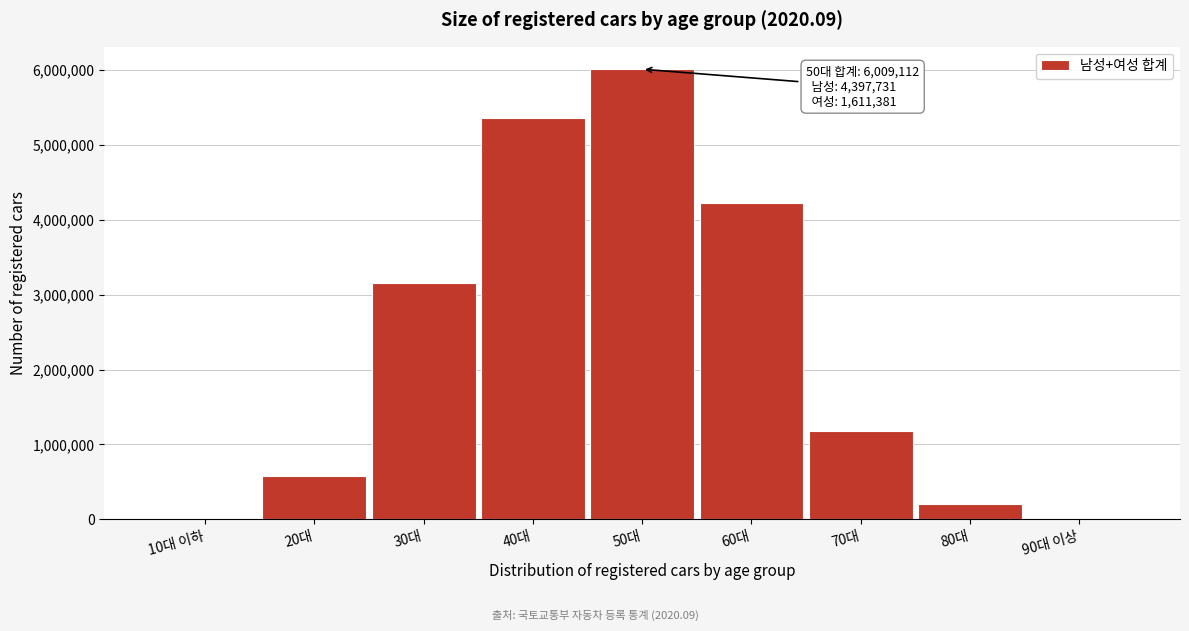

The value at 70대 is 331275. True or false?

False